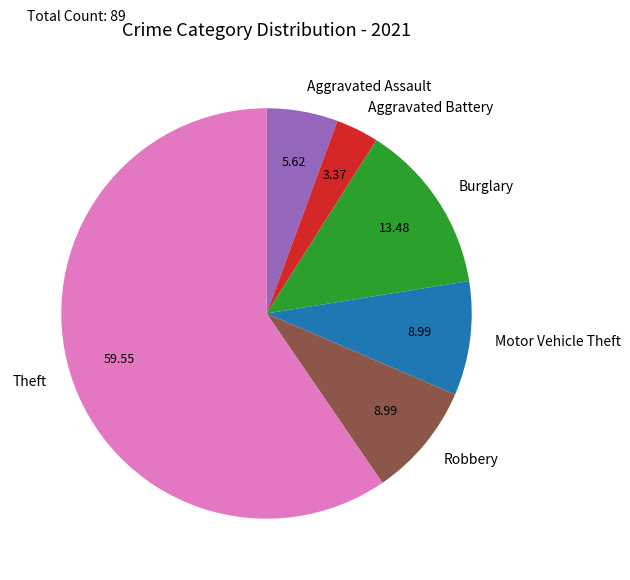

Is it true that Robbery is 9% of the pie?

True